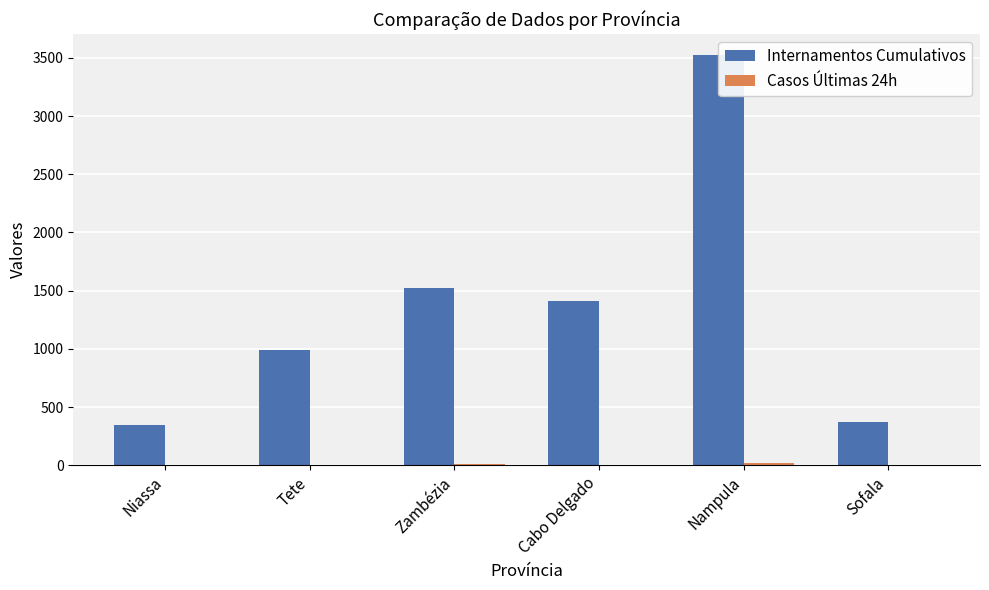

At which label does Internamentos Cumulativos reach its peak?

Nampula